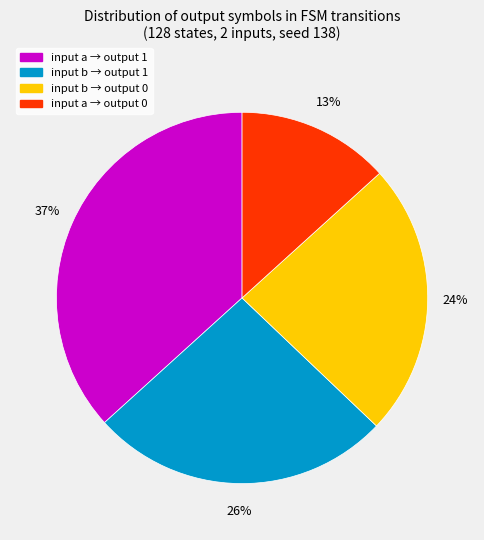

To the nearest percent, what is the average slice percentage?

25%